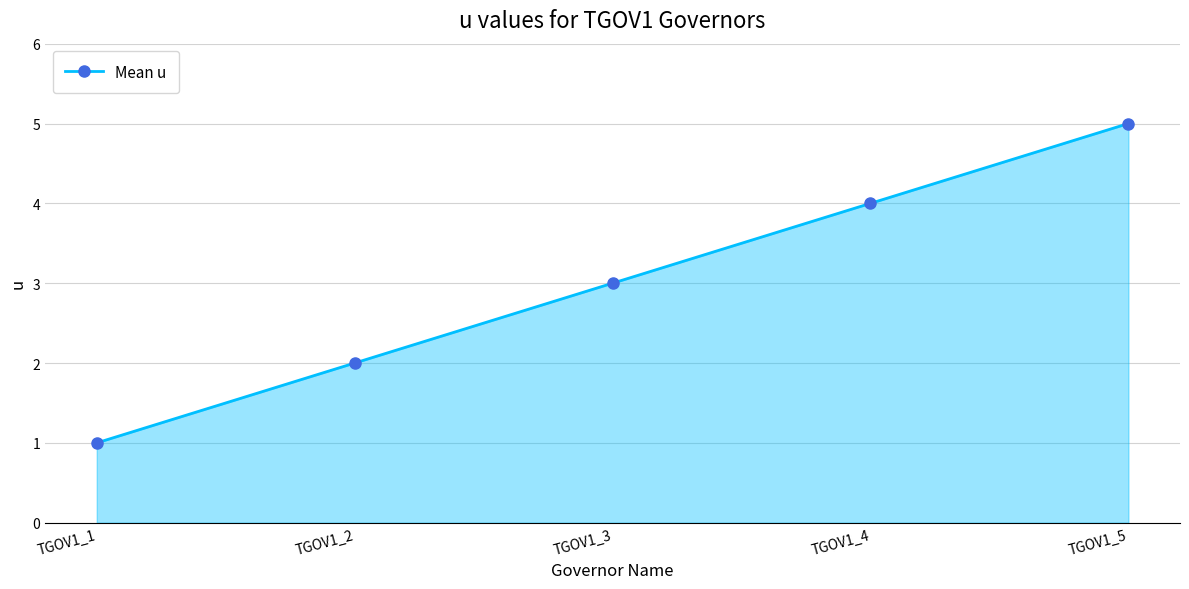

True or false: the data shows 5 at TGOV1_5.

True